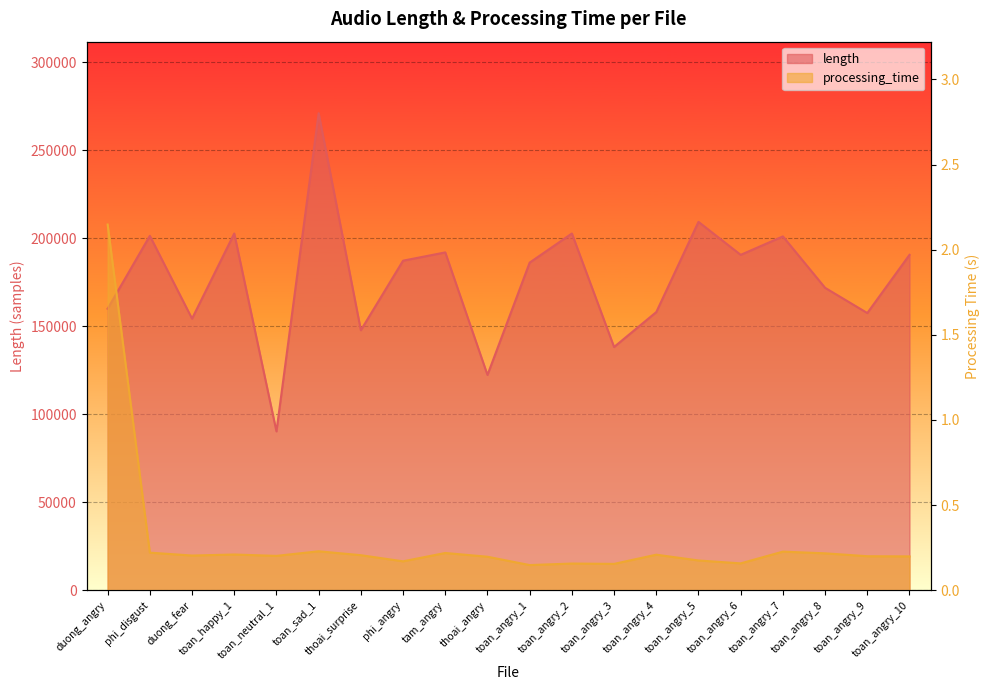

What is the value of the processing_time point at the 18th from the left?

0.2